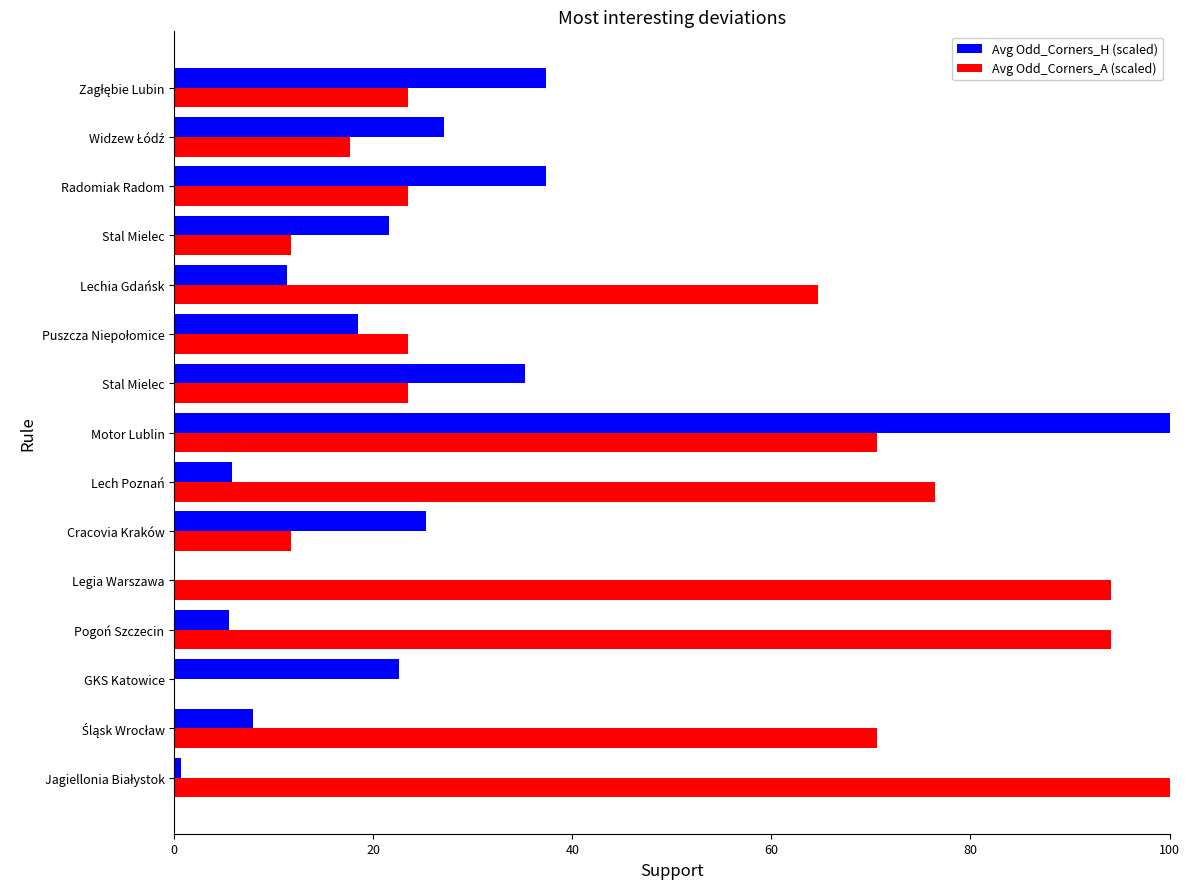

What is the difference between the second highest and second lowest values in the Avg Odd_Corners_A (scaled) series?

82.4